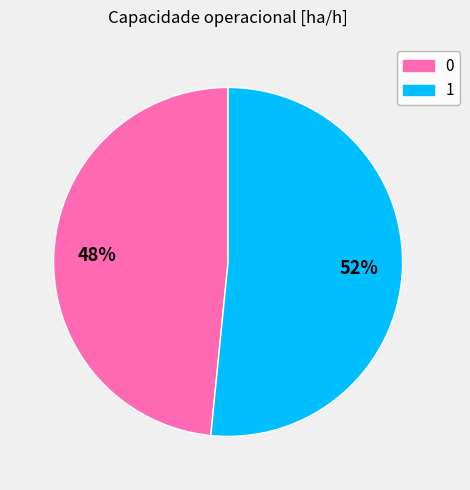

Which slice is the largest?

1